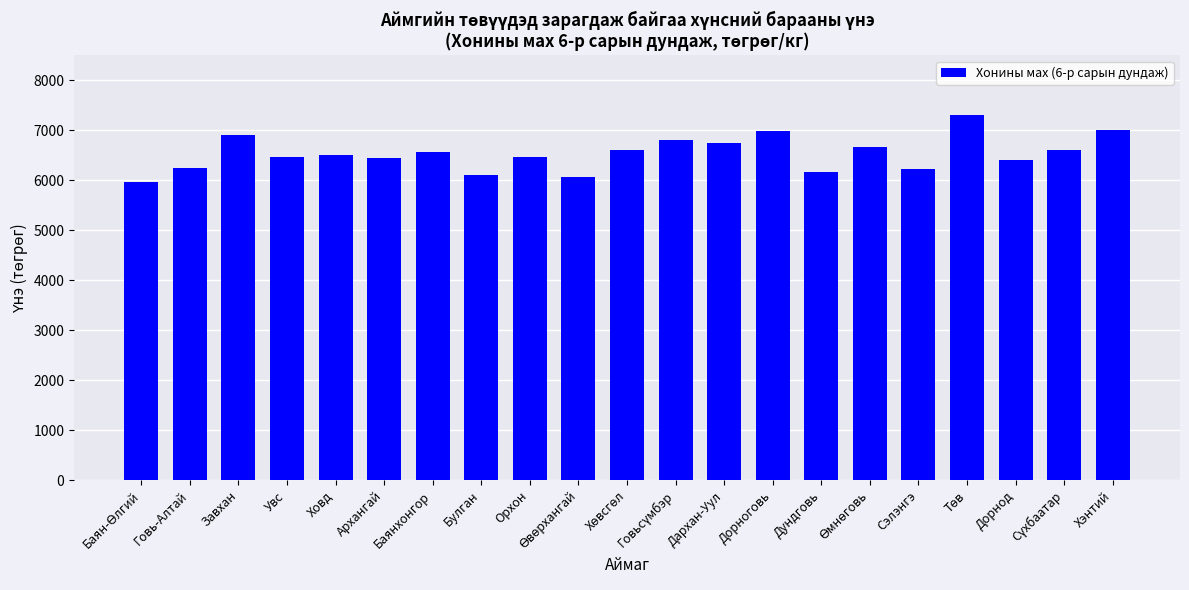

What is the difference between the second highest and second lowest values?

940.0